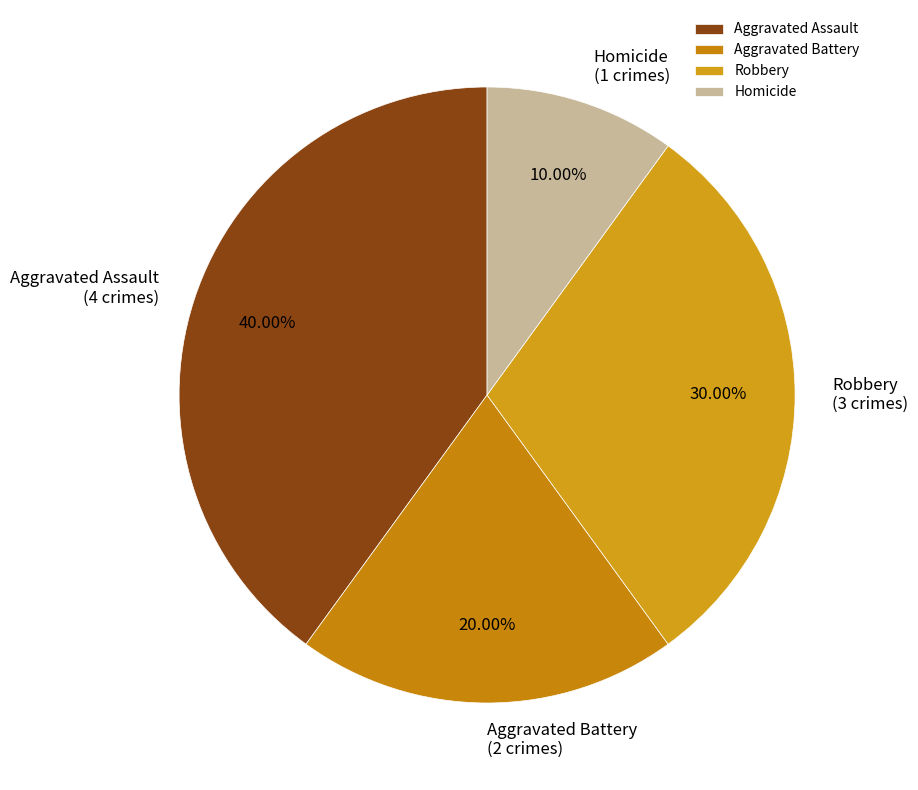

What is the largest slice in the pie chart?

Aggravated Assault